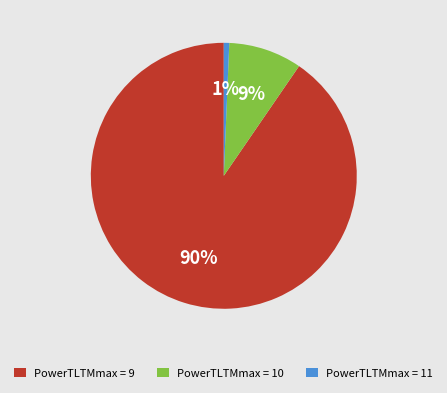

Between PowerTLTMmax = 10 and PowerTLTMmax = 9, which is larger?

PowerTLTMmax = 9